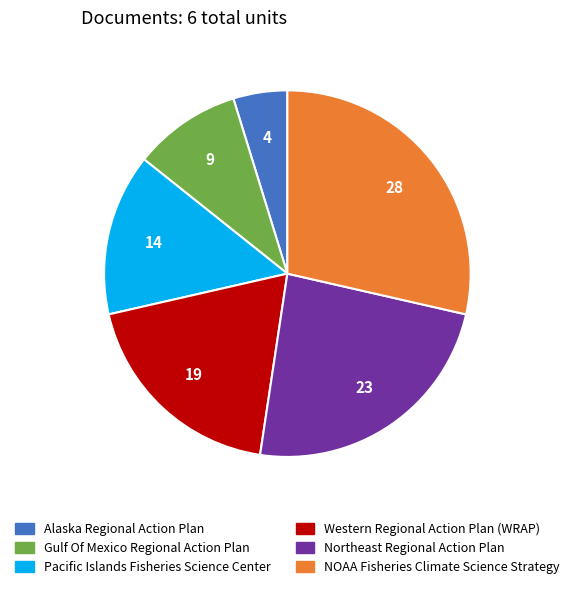

True or false: Pacific Islands Fisheries Science Center accounts for 7% of the total.

False